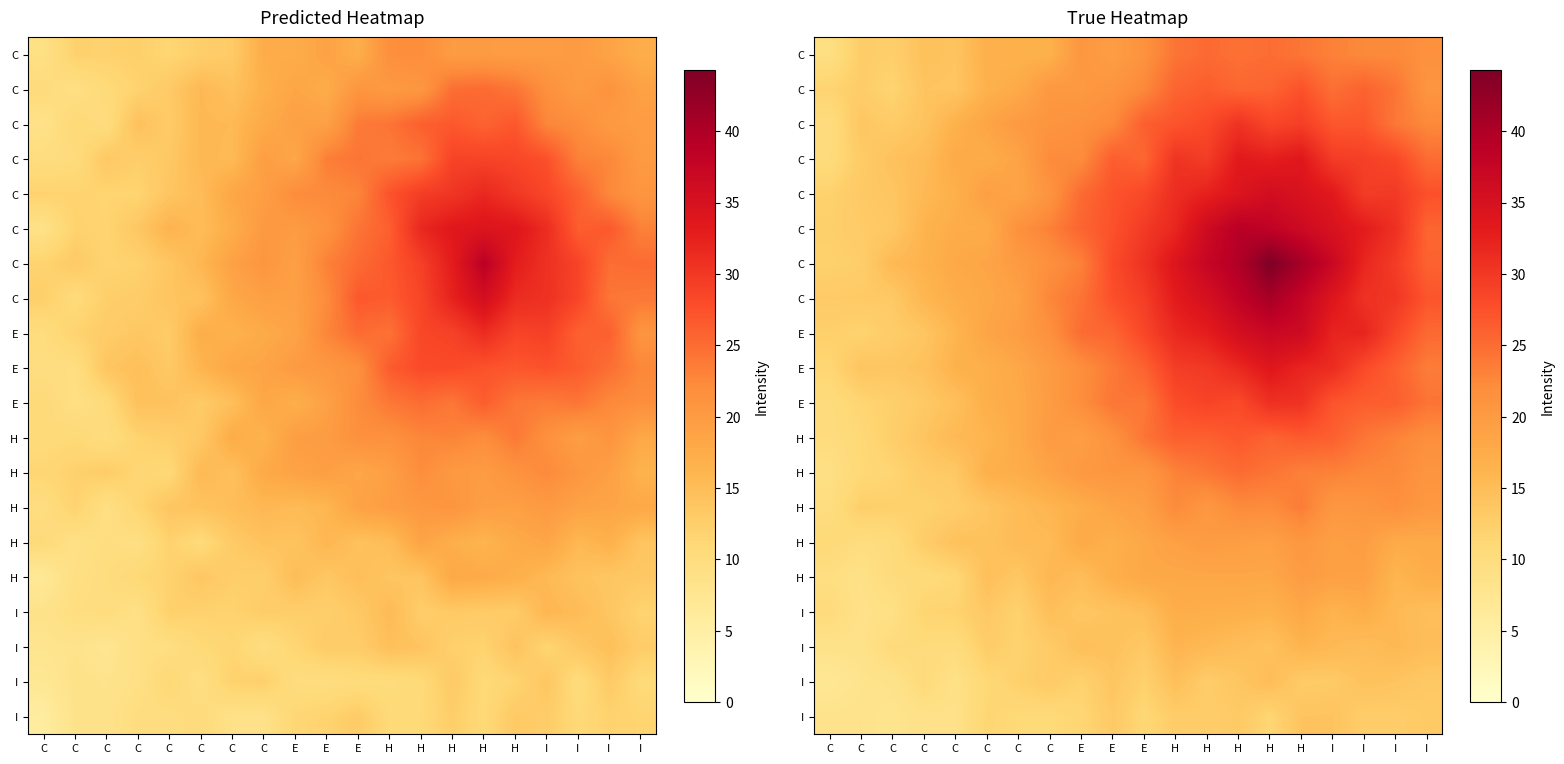

Between C and C, which is larger?

C